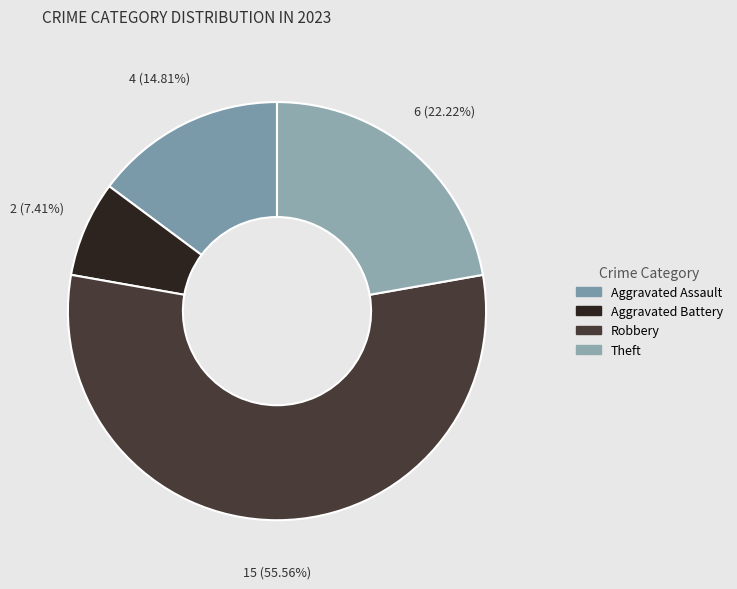

To the nearest percent, what is the average slice percentage?

25%